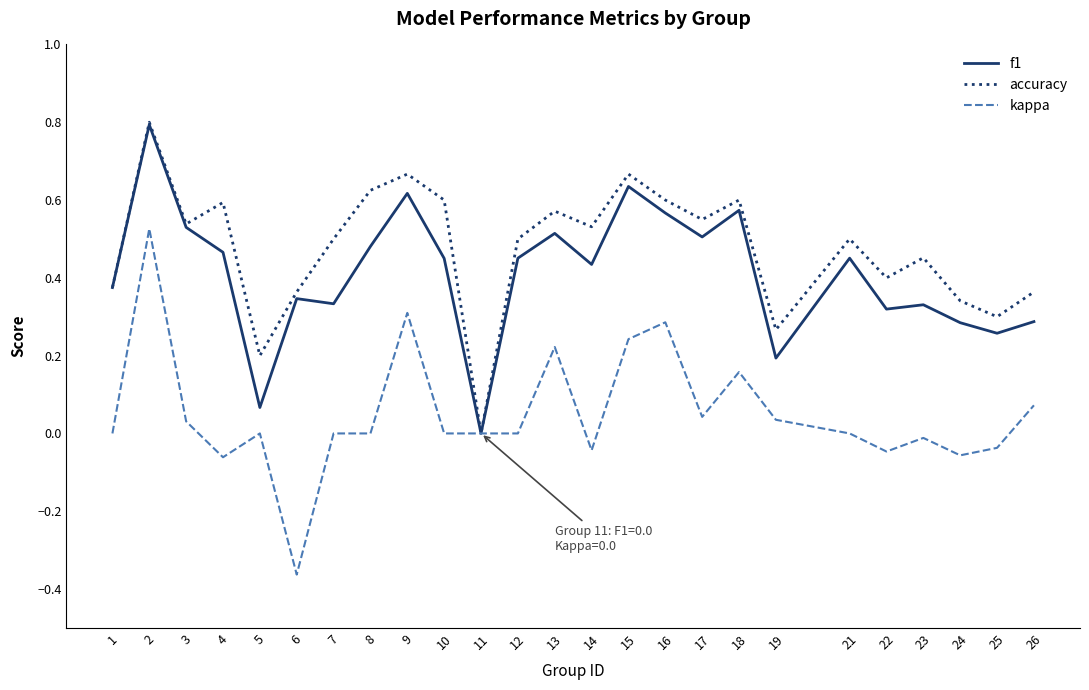

Which label corresponds to the smallest value in the chart?

6